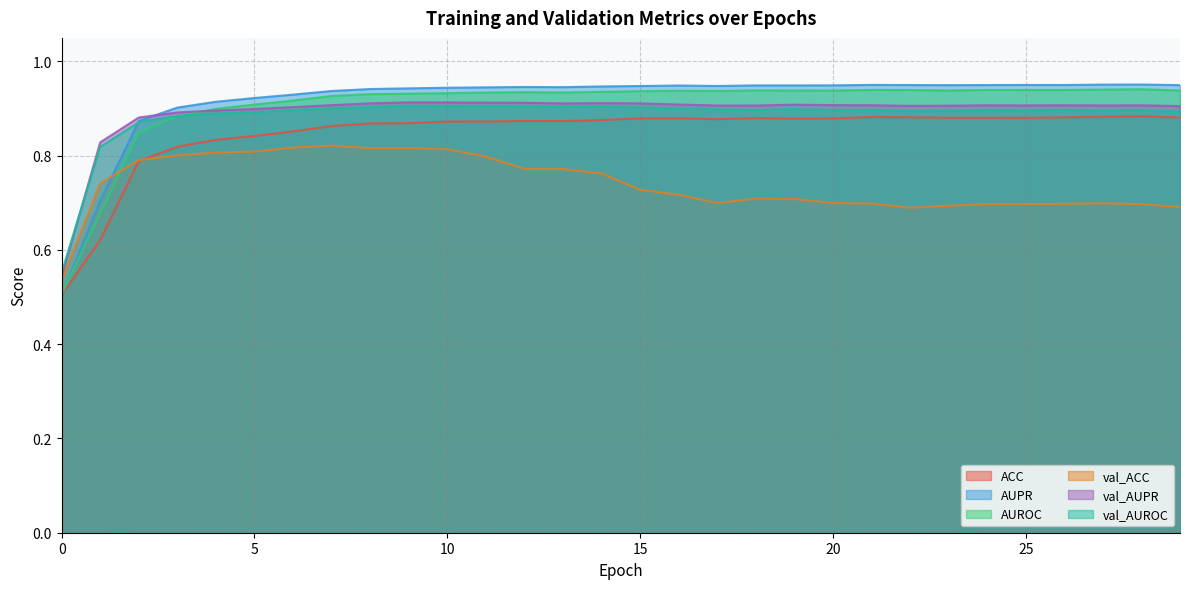

True or false: val_AUPR has more than 0 interior local peaks.

True